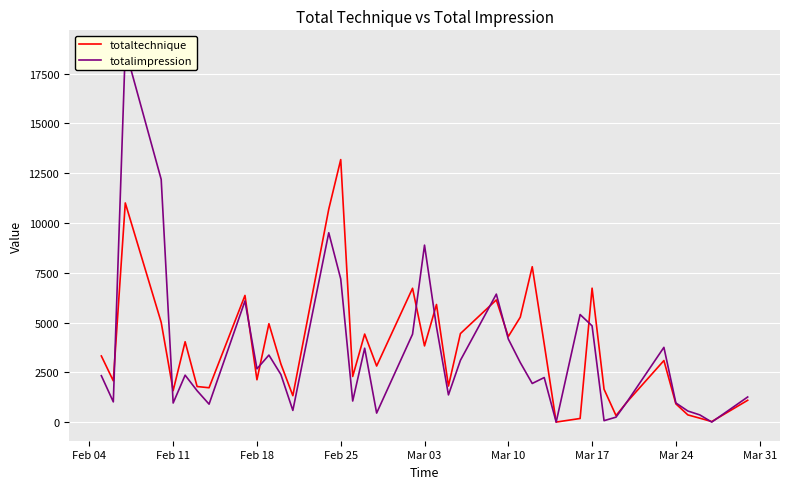

Reading left to right, extract all data points from this chart.

totaltechnique: 3320.0	2070.0	11005.0	5008.9	1580.0	4033.9	1785.0	1723.9	6360.0	2125.0	4940.0	2918.9	1325.0	10695.0	13182.8	2290.0	4420.0	2815.0	6720.0	3825.0	5905.0	1810.0	4444.3	6135.0	4295.0	5267.2	7802.2	3925.0	0.0	180.0	6725.0	1648.9	325.0	1065.0	3090.0	915.0	360.0	195.0	25.0	1095.0
totalimpression: 2328.8	1014.0	18738.0	12186.8	957.0	2355.0	1575.0	900.0	6082.5	2674.5	3364.5	2389.5	585.5	9509.1	7188.0	1057.0	3709.5	451.0	4414.0	8886.0	4782.0	1365.0	3102.0	6426.1	4172.0	2989.5	1938.0	2236.5	0.0	5400.0	4832.6	70.0	247.5	1087.5	3752.5	960.0	555.0	360.0	0.0	1260.0